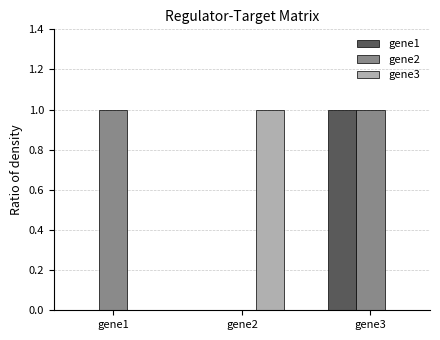

Are the bars horizontal?

No